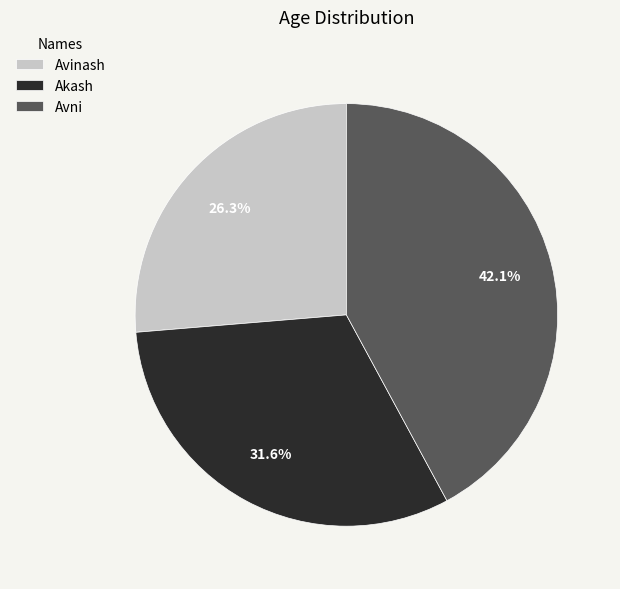

Between Avni and Avinash, which is larger?

Avni